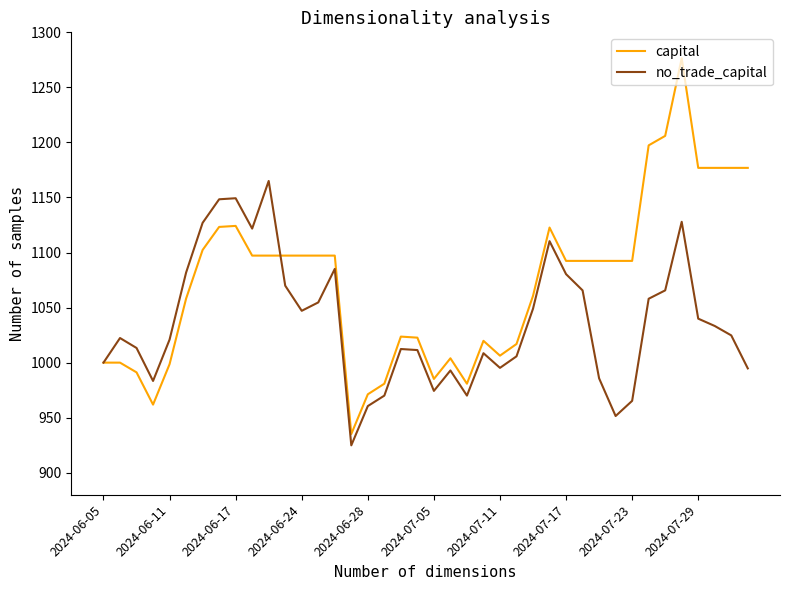

How many series are shown in this chart?

2